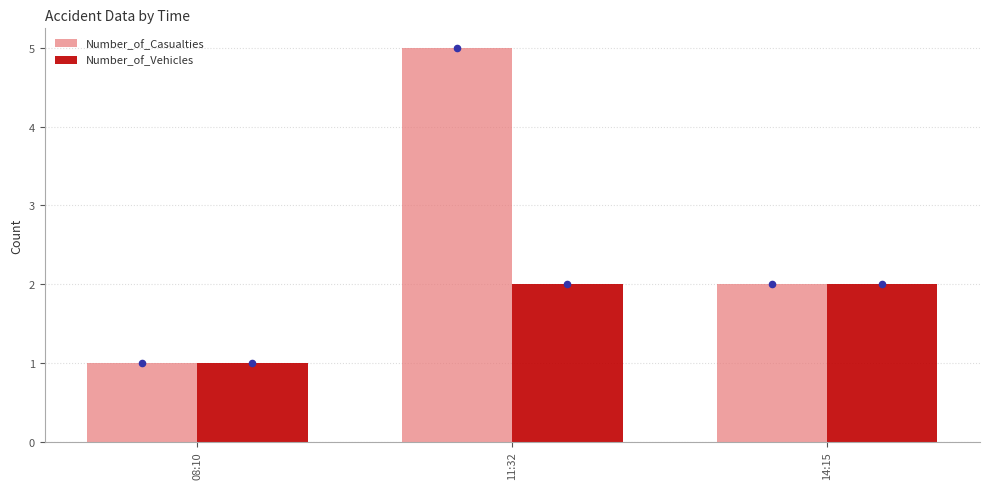

Which series contains the highest Y value?

Number_of_Casualties